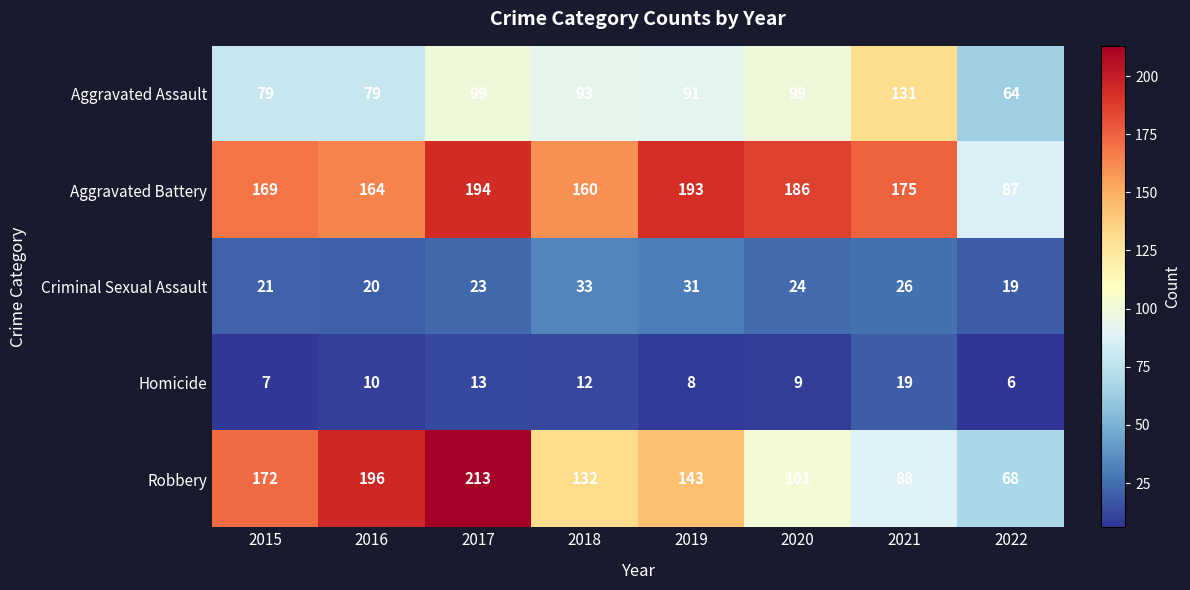

True or false: Aggravated Battery has a value of 169 at 2015.

True